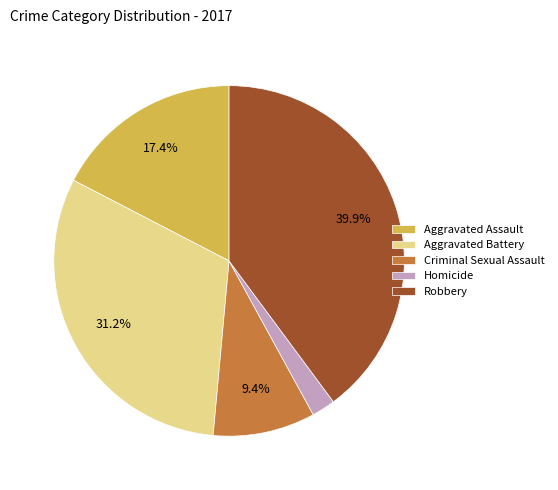

Combined, what portion of the pie is Aggravated Assault and Aggravated Battery?

48.6%